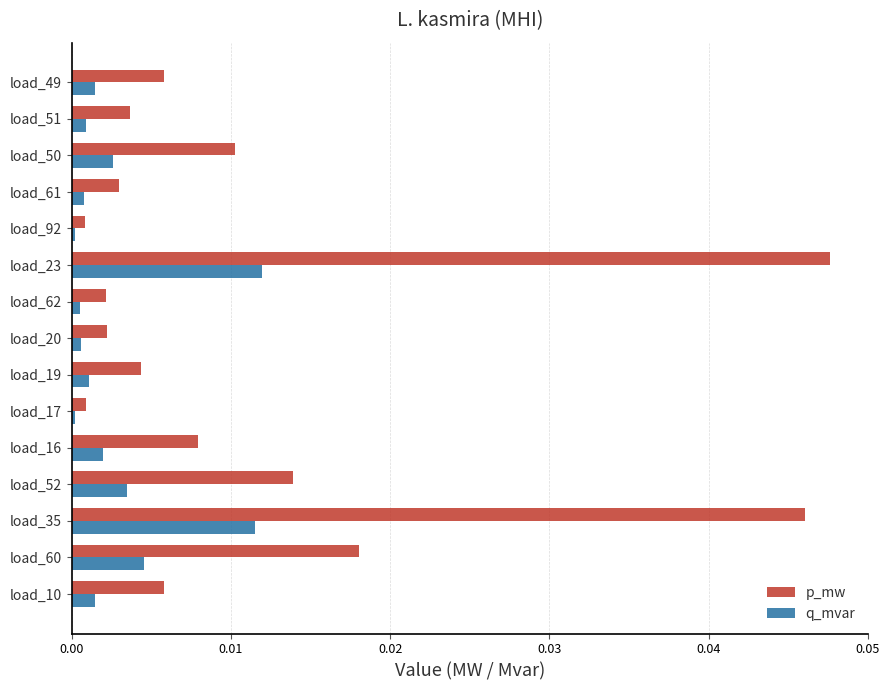

Which series has the largest total across all categories?

p_mw